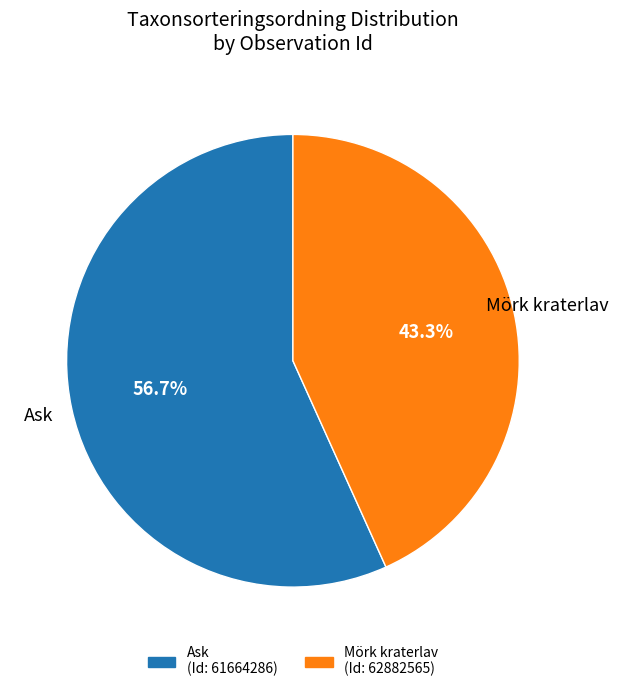

To the nearest percent, what is the average slice percentage?

50%